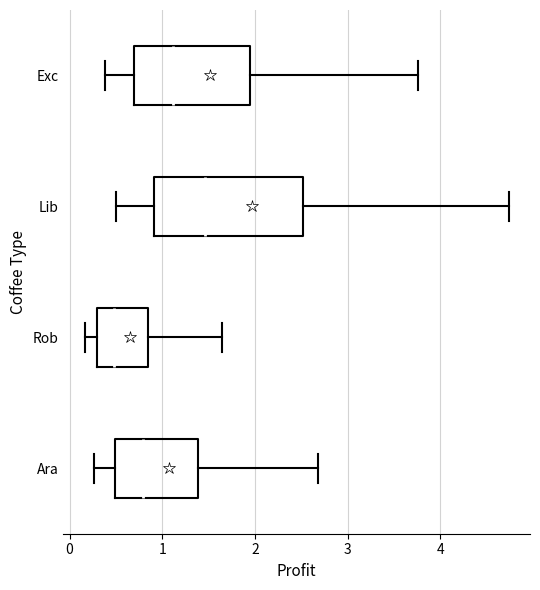

Comparing the boxes themselves (not the whiskers), which one is the widest?

Lib